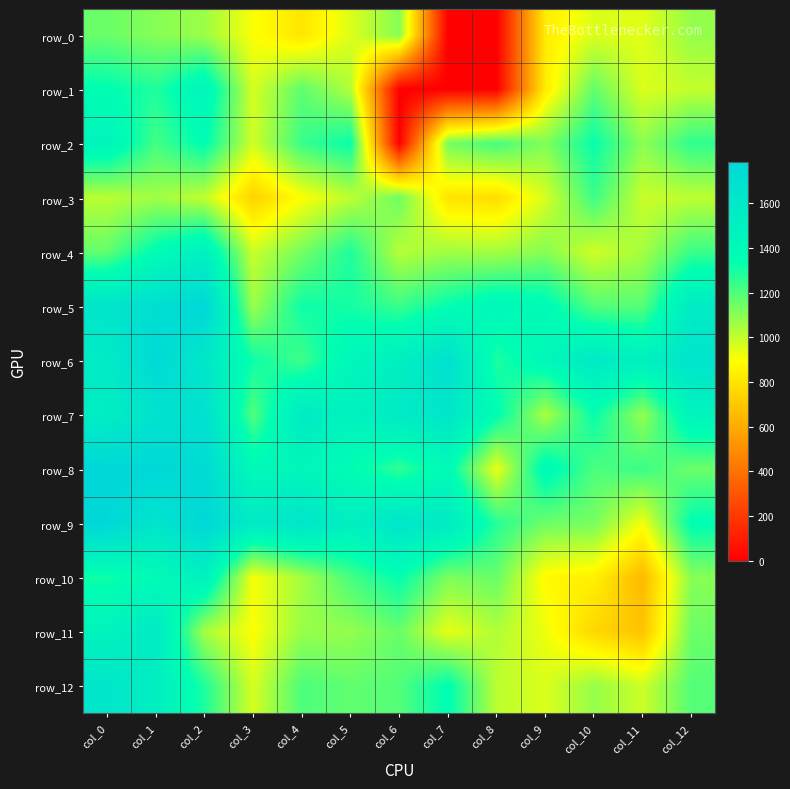

At how many categories does at least one series exceed 1024?

13